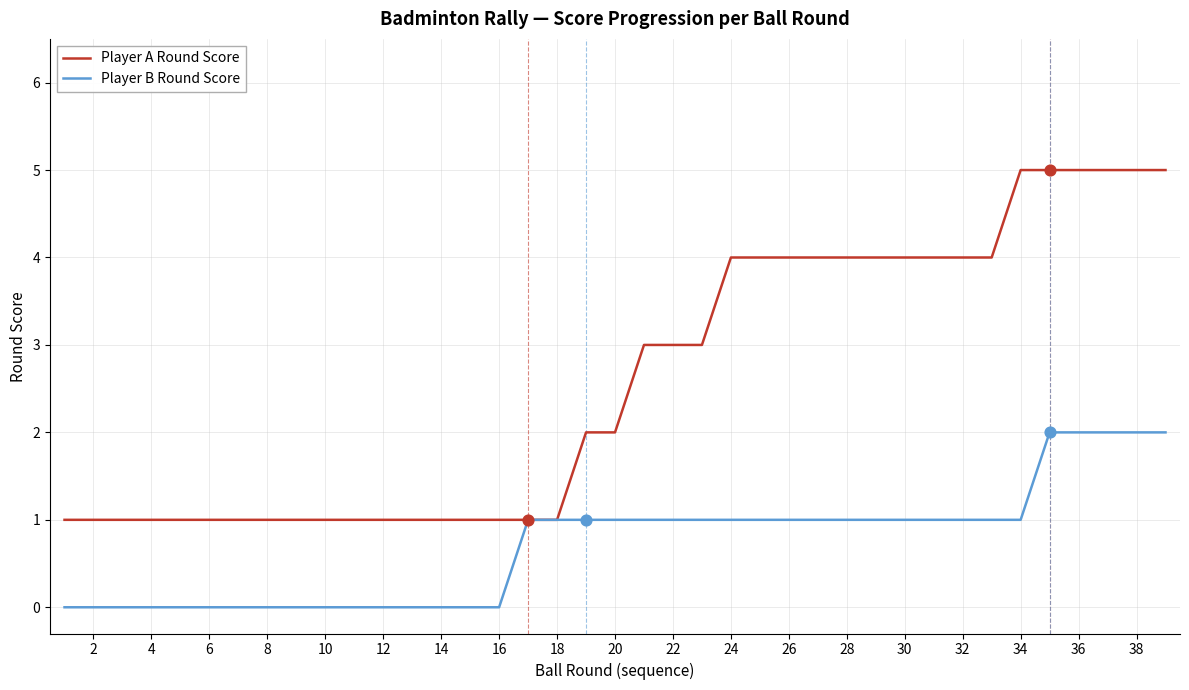

Which series has the largest total across all categories?

Player A Round Score